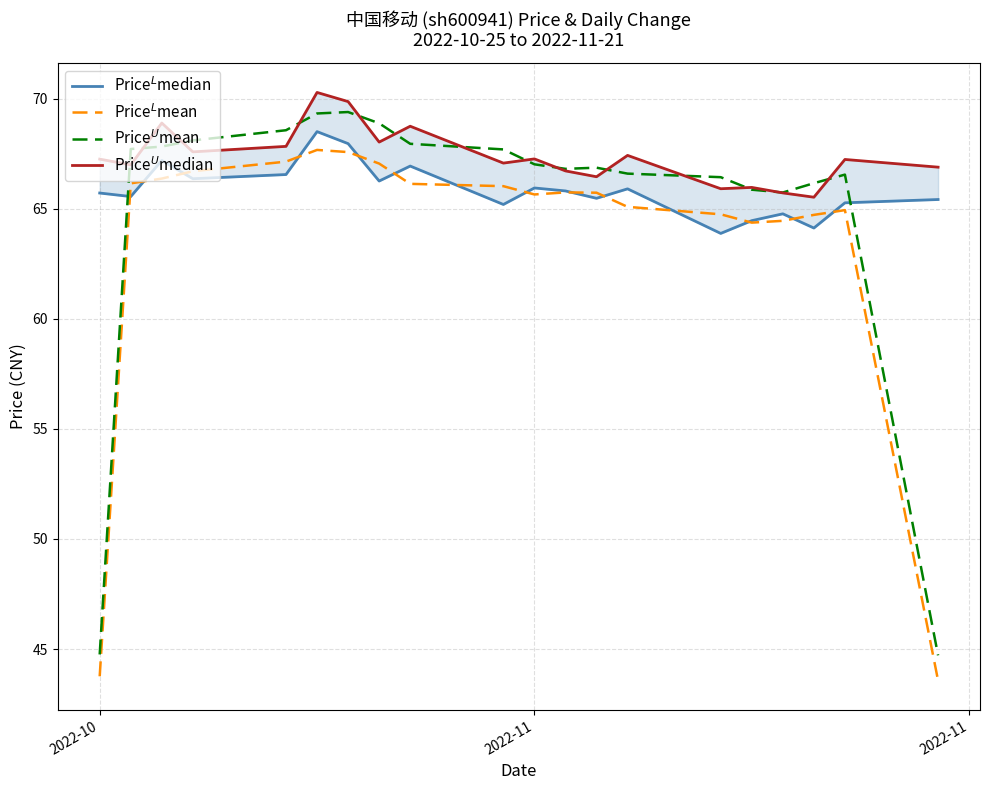

What are all the series names shown in the legend?

Price$^L$median, Price$^L$mean, Price$^U$mean, Price$^U$median